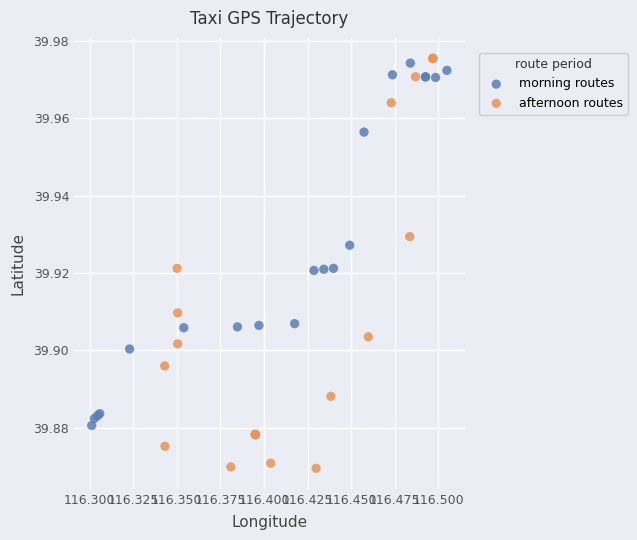

Which series reaches the maximum Y coordinate?

afternoon routes